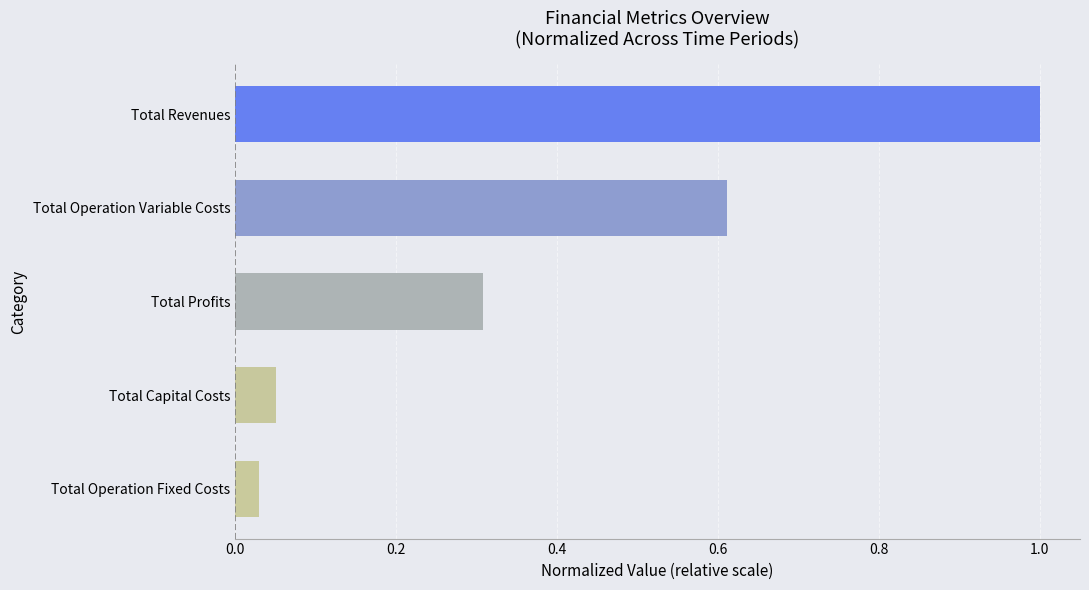

What is the difference between the maximum and minimum values?

1.0